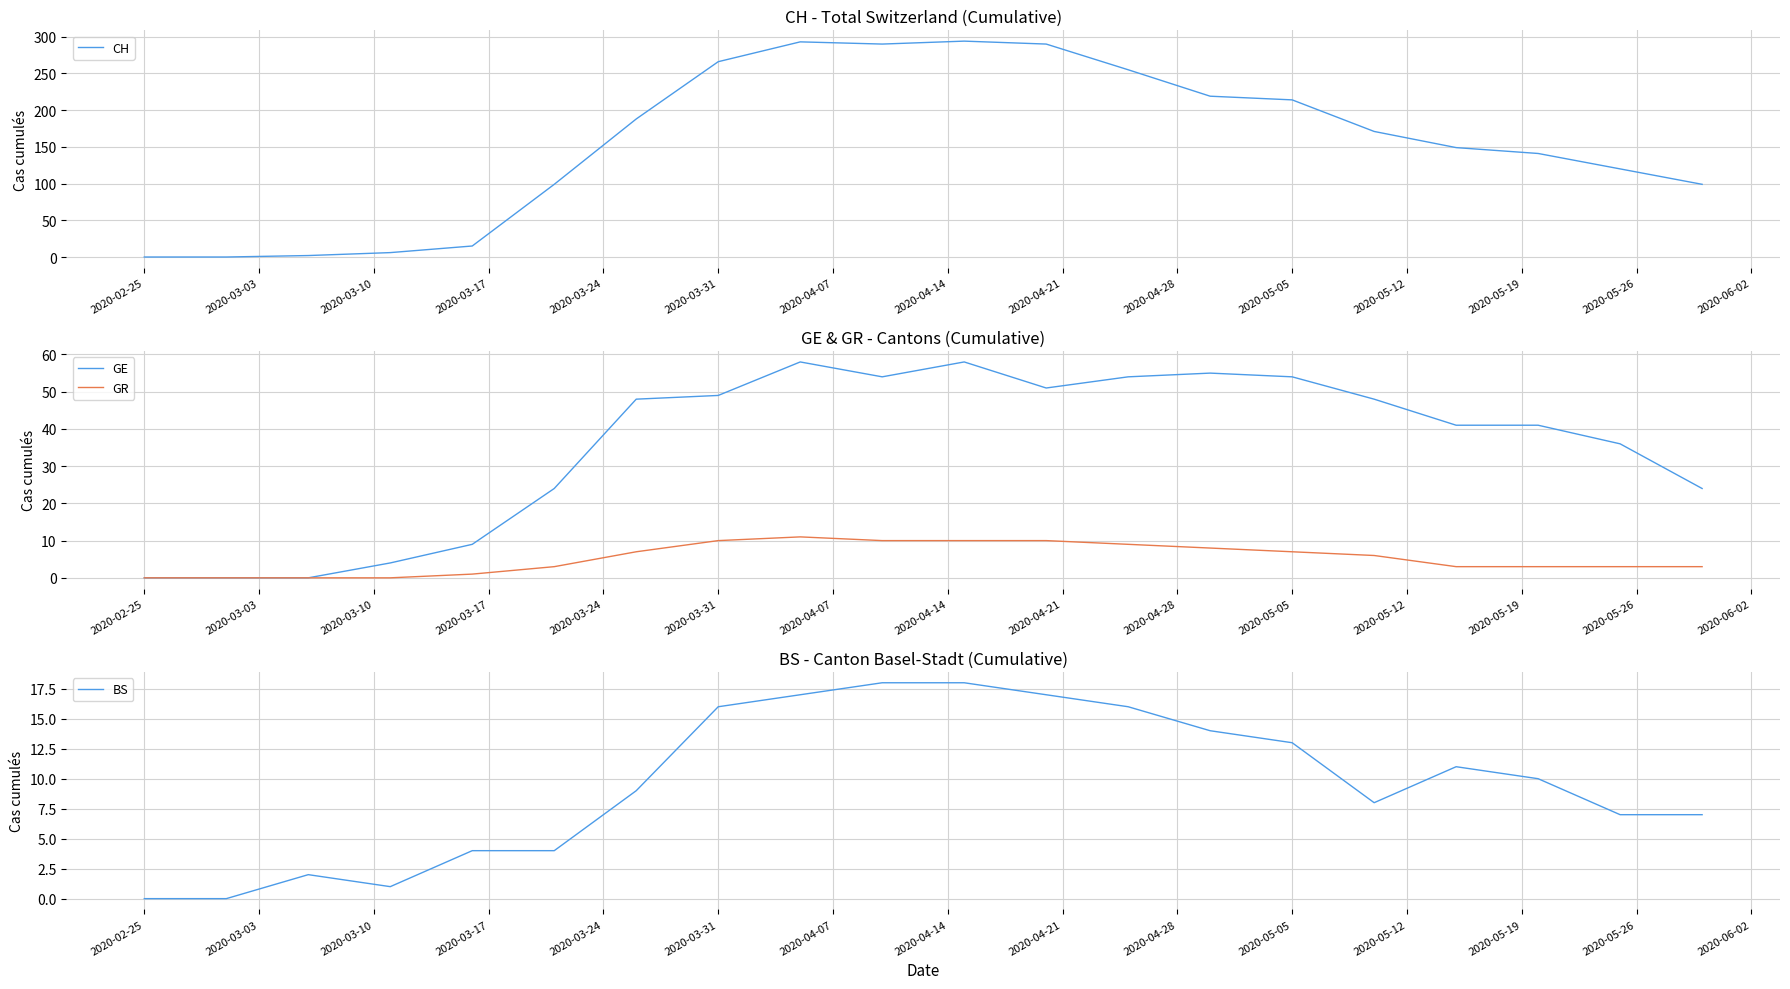

What is the maximum value for CH?

294